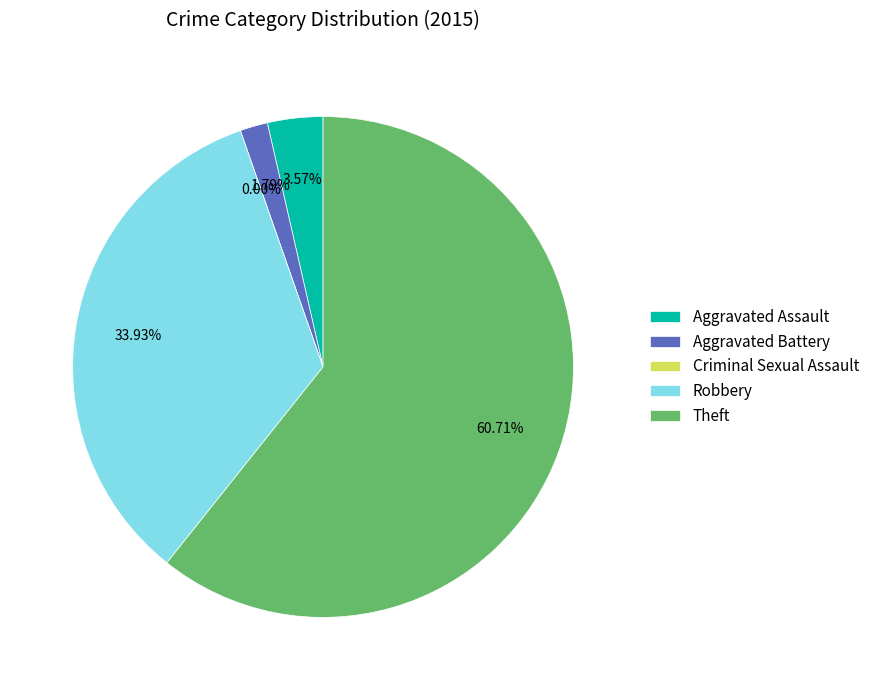

Which category has the biggest portion of the pie?

Theft